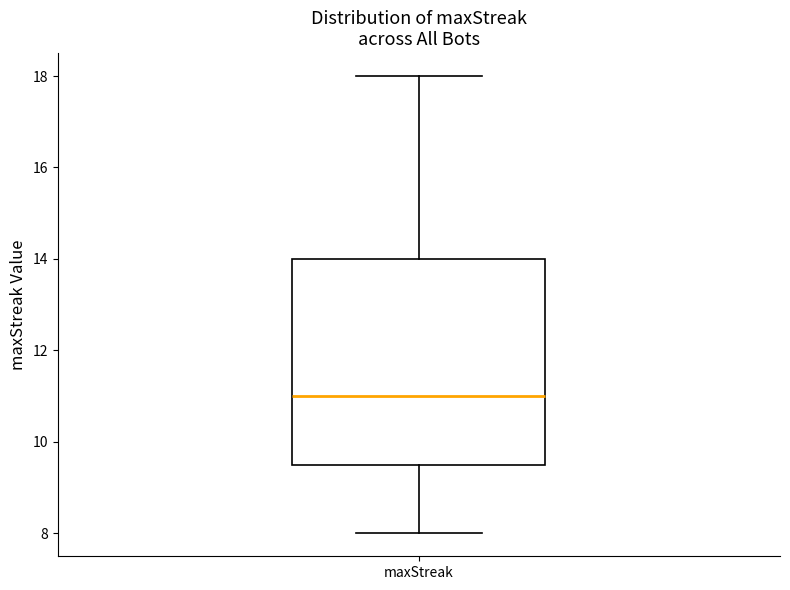

Where does the lower whisker of the box for maxStreak end on the y-axis? The values are not printed on the chart, so give them approximately, as read against the axis.

8.0